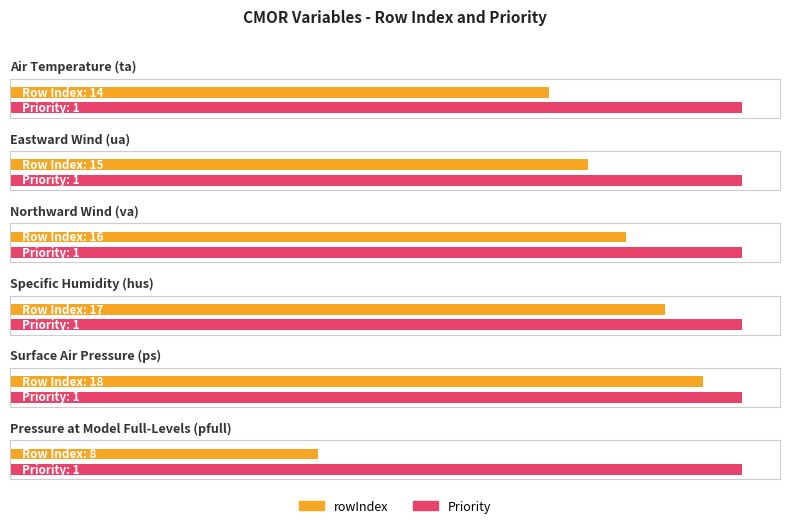

At hus, list the series in order from smallest to largest.

Priority, rowIndex